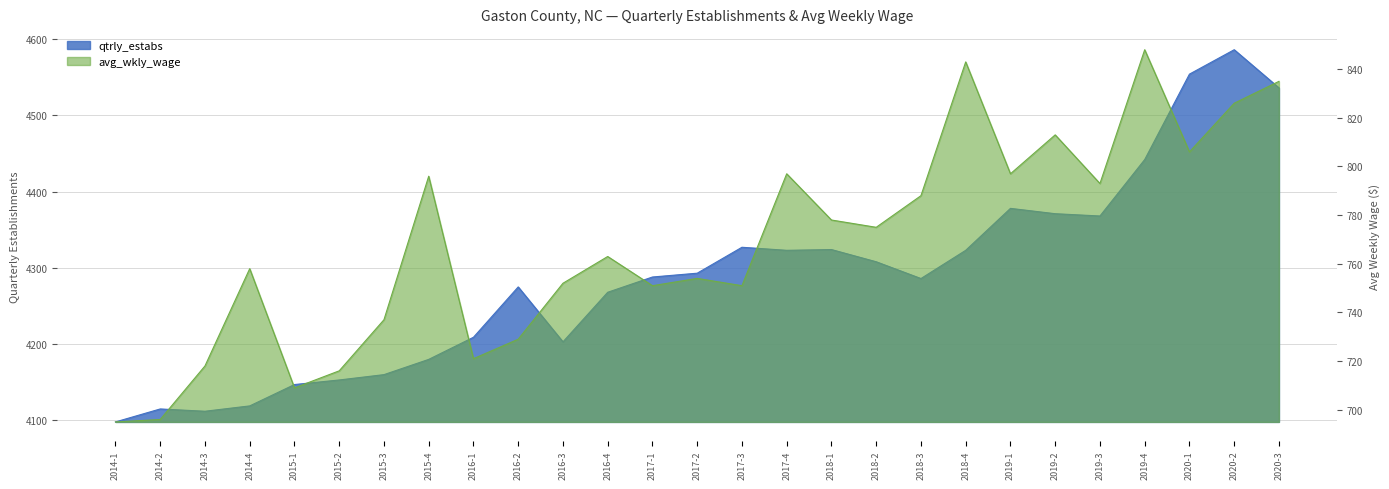

Rank the categories by avg_wkly_wage value from highest to lowest.

2019-4, 2018-4, 2020-3, 2020-2, 2019-2, 2020-1, 2017-4, 2019-1, 2015-4, 2019-3, 2018-3, 2018-1, 2018-2, 2016-4, 2014-4, 2017-2, 2016-3, 2017-1, 2017-3, 2015-3, 2016-2, 2016-1, 2014-3, 2015-2, 2015-1, 2014-2, 2014-1